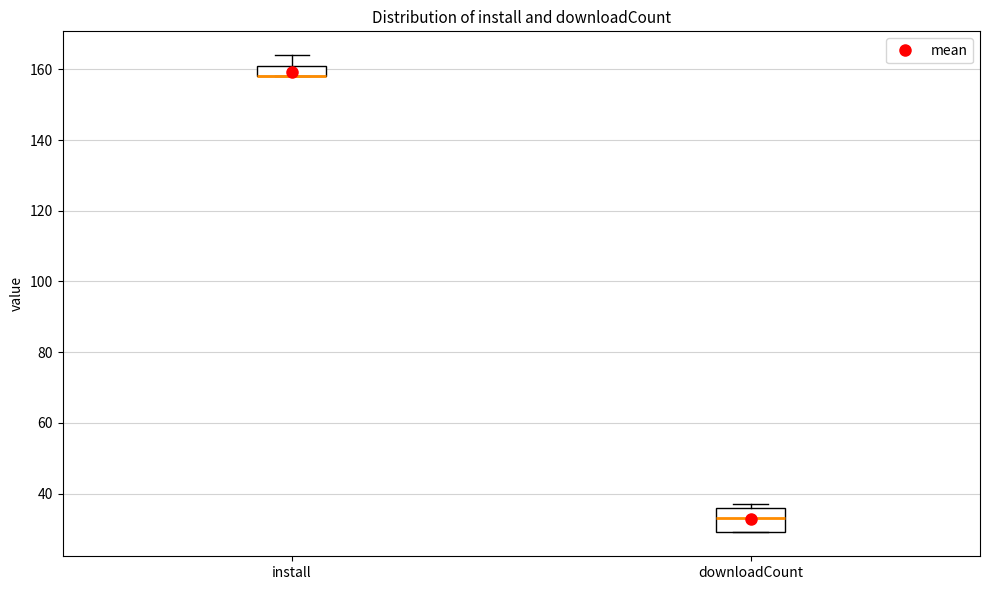

Comparing the boxes themselves (not the whiskers), which one is the tallest?

downloadCount